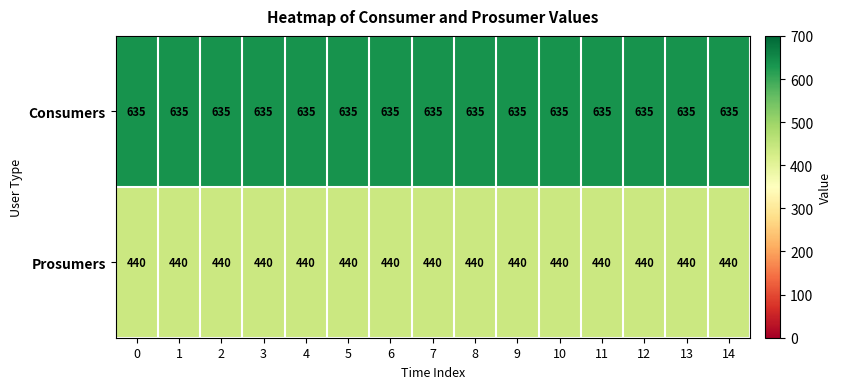

True or false: Prosumers has a value of 440 at 14.

True